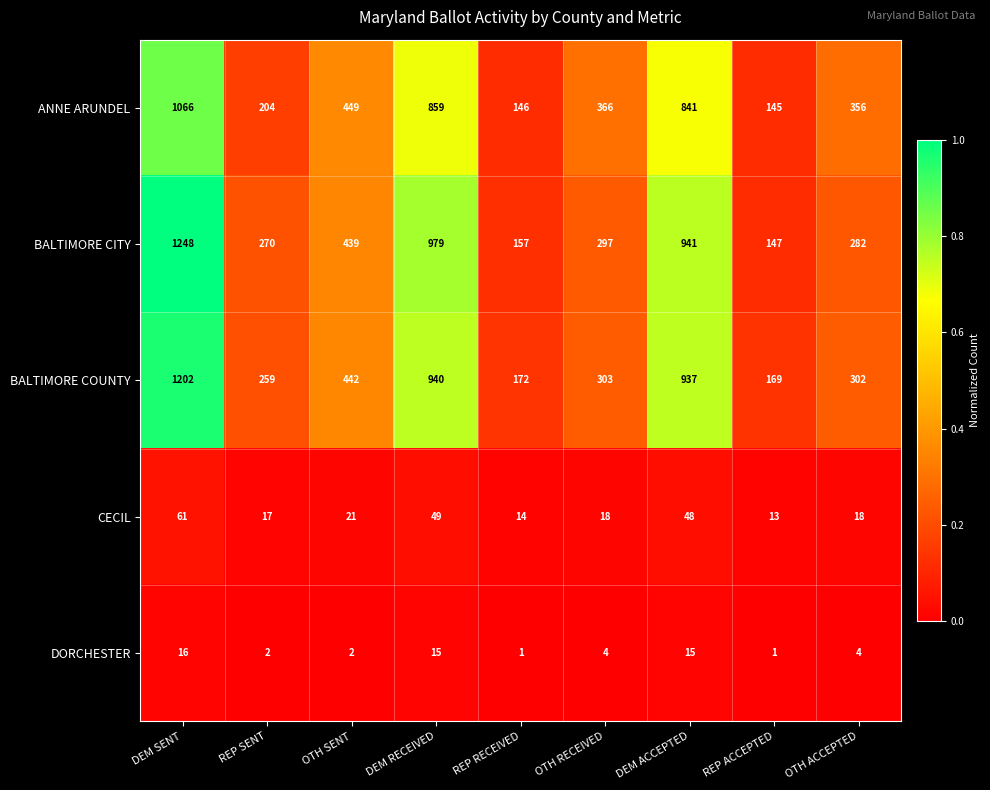

Which series has the largest total across all categories?

BALTIMORE CITY